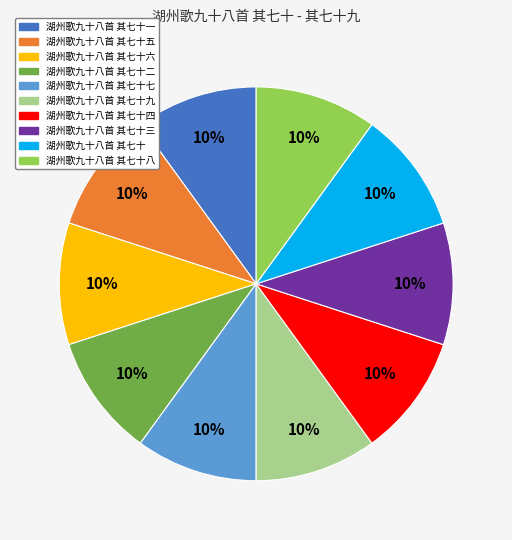

Is there any slice that represents more than half of the pie?

No